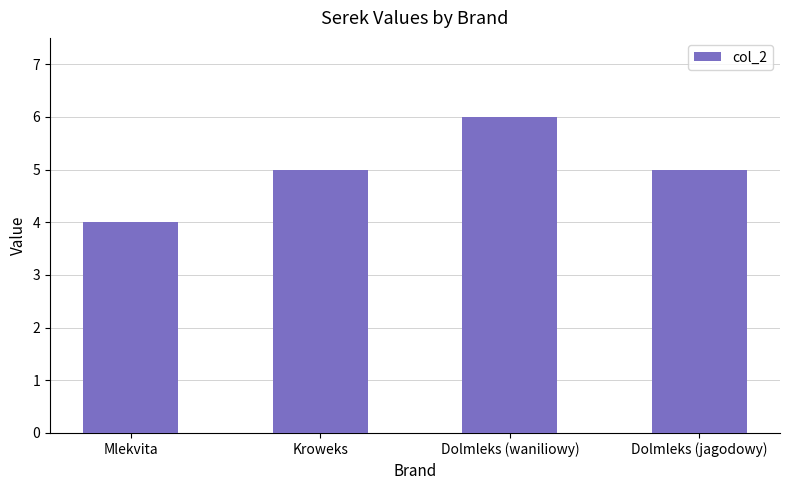

What value does the data have at Dolmleks (waniliowy)?

6